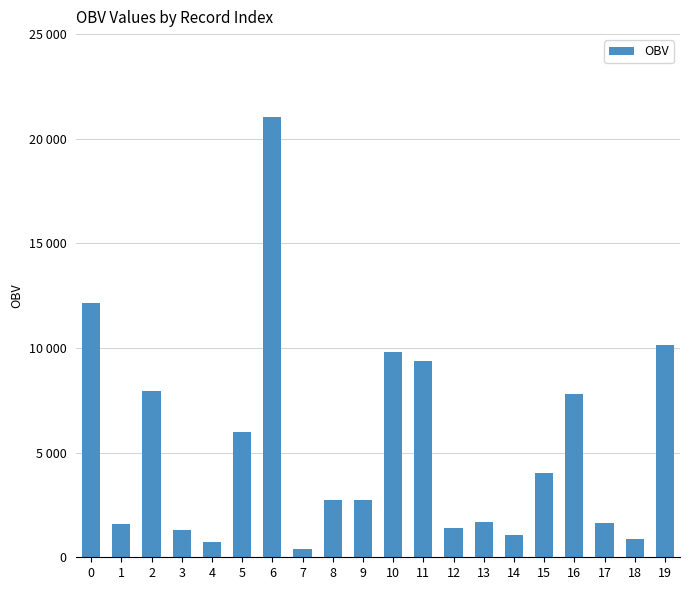

Is it true that the value at 14 is 1433.9?

False